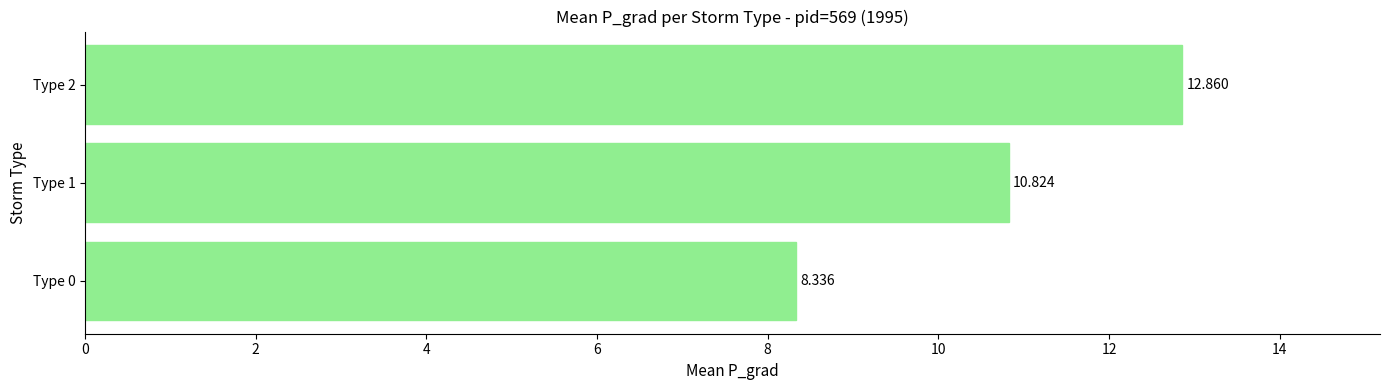

Rank the categories by value from highest to lowest.

Type 2, Type 1, Type 0